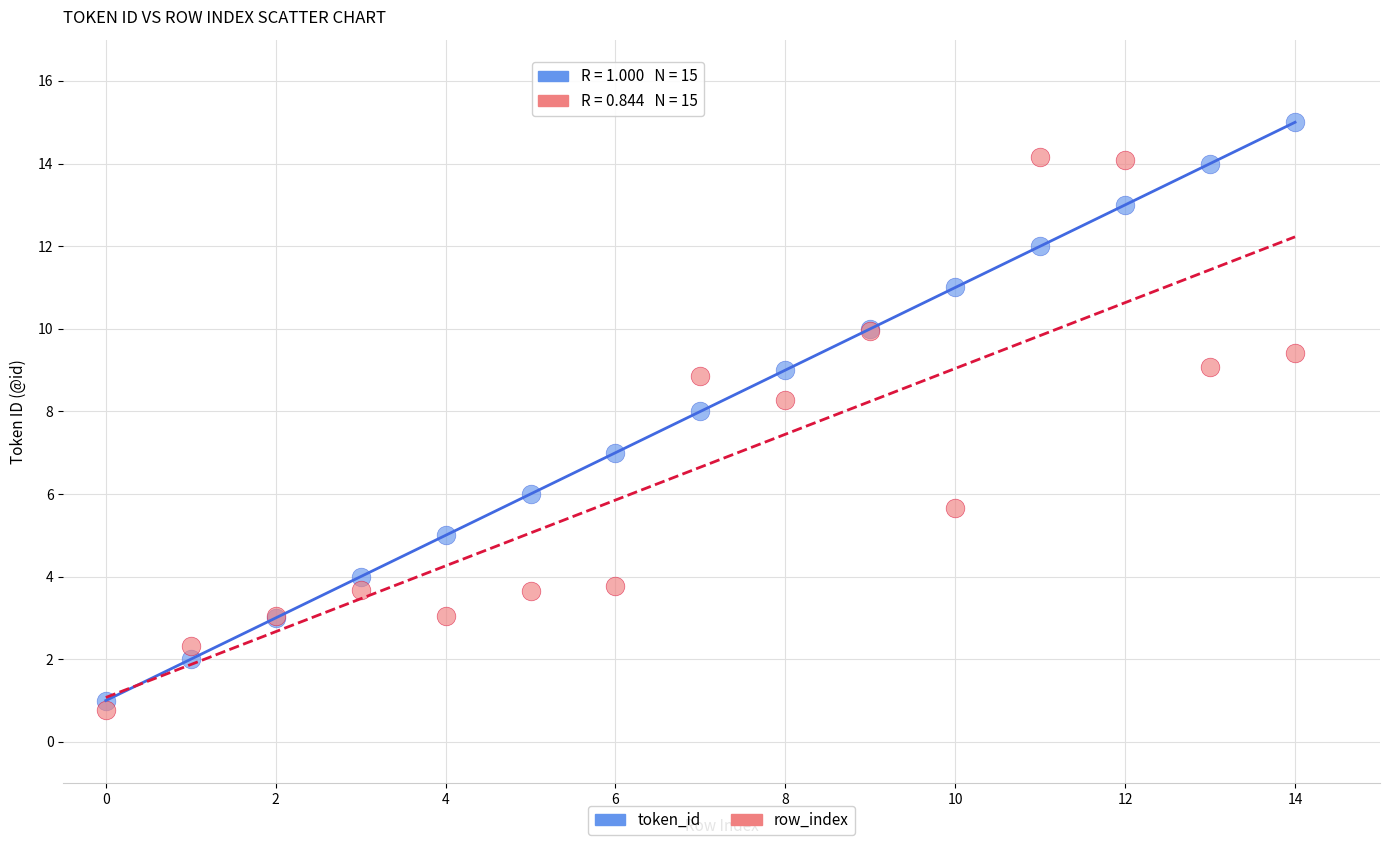

Which series reaches the maximum Y coordinate?

token_id